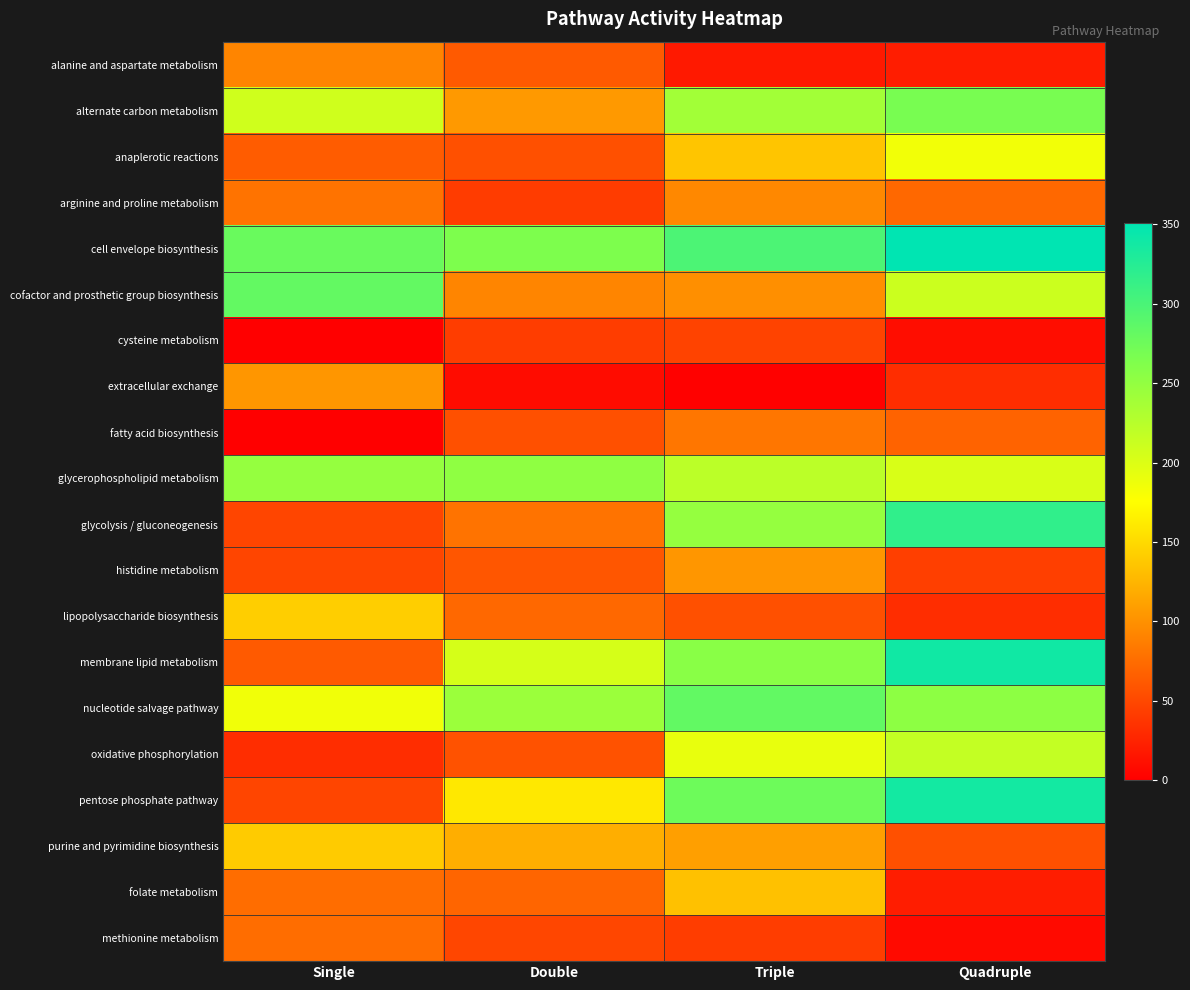

Reading left to right, extract all data points from this chart.

alanine and aspartate metabolism: Single=92	Double=63	Triple=18	Quadruple=21
alternate carbon metabolism: Single=208	Double=106	Triple=239	Quadruple=268
anaplerotic reactions: Single=64	Double=56	Triple=136	Quadruple=184
arginine and proline metabolism: Single=80	Double=42	Triple=94	Quadruple=72
cell envelope biosynthesis: Single=278	Double=264	Triple=298	Quadruple=351
cofactor and prosthetic group biosynthesis: Single=282	Double=92	Triple=99	Quadruple=211
cysteine metabolism: Single=0	Double=43	Triple=47	Quadruple=10
extracellular exchange: Single=104	Double=9	Triple=2	Quadruple=32
fatty acid biosynthesis: Single=0	Double=56	Triple=82	Quadruple=69
glycerophospholipid metabolism: Single=248	Double=252	Triple=222	Quadruple=202
glycolysis / gluconeogenesis: Single=48	Double=80	Triple=248	Quadruple=317
histidine metabolism: Single=48	Double=60	Triple=104	Quadruple=44
lipopolysaccharide biosynthesis: Single=142	Double=72	Triple=56	Quadruple=32
membrane lipid metabolism: Single=63	Double=204	Triple=256	Quadruple=339
nucleotide salvage pathway: Single=185	Double=244	Triple=283	Quadruple=253
oxidative phosphorylation: Single=32	Double=57	Triple=191	Quadruple=216
pentose phosphate pathway: Single=48	Double=160	Triple=275	Quadruple=337
purine and pyrimidine biosynthesis: Single=140	Double=120	Triple=110	Quadruple=56
folate metabolism: Single=76	Double=70	Triple=133	Quadruple=21
methionine metabolism: Single=76	Double=49	Triple=43	Quadruple=8